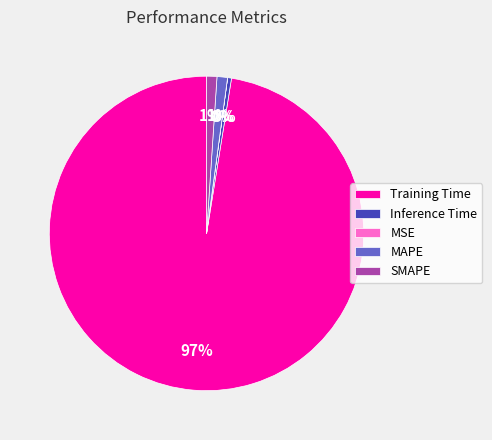

Between Inference Time and Training Time, which is larger?

Training Time